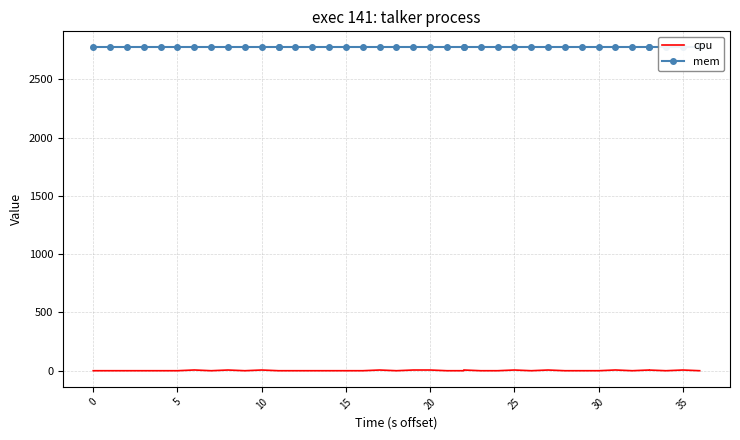

What is the highest value of the mem series?

2772.0